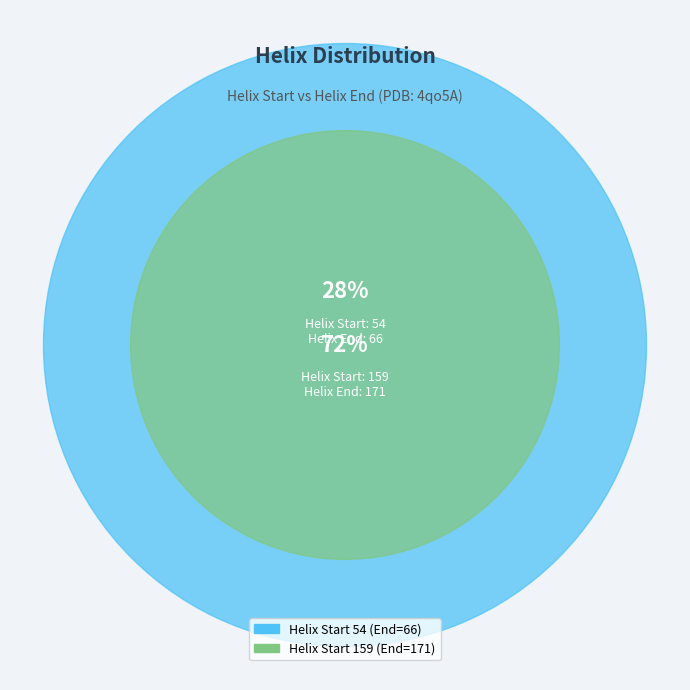

What is the change in value from 54 to 159?

+105